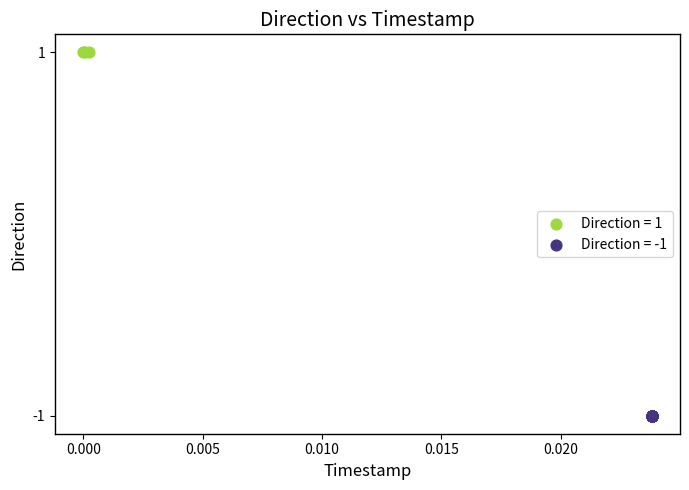

Which series reaches the maximum Y coordinate?

Direction = 1